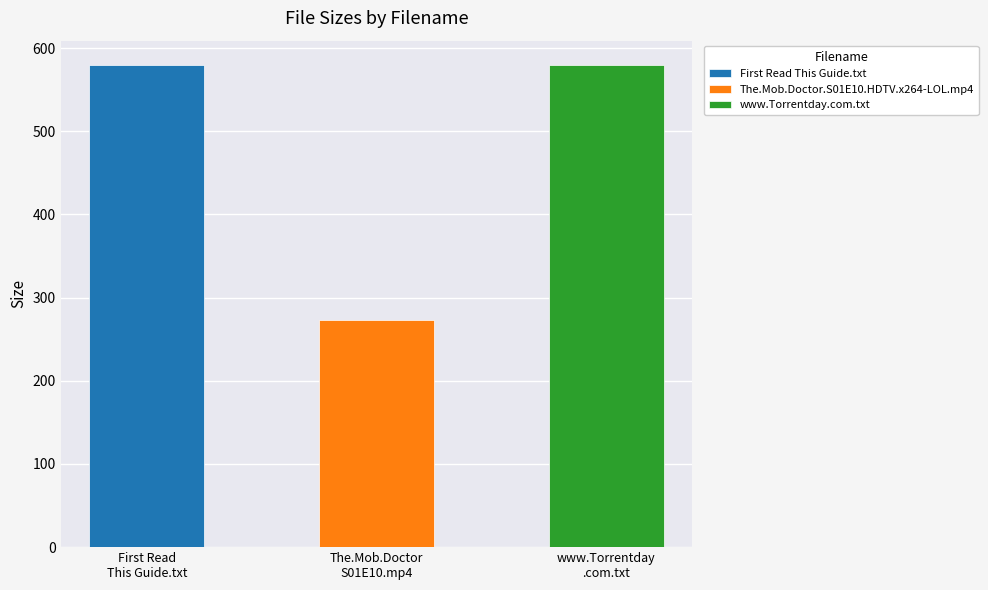

What is the label of the 1st bar from the right?

www.Torrentday.com.txt